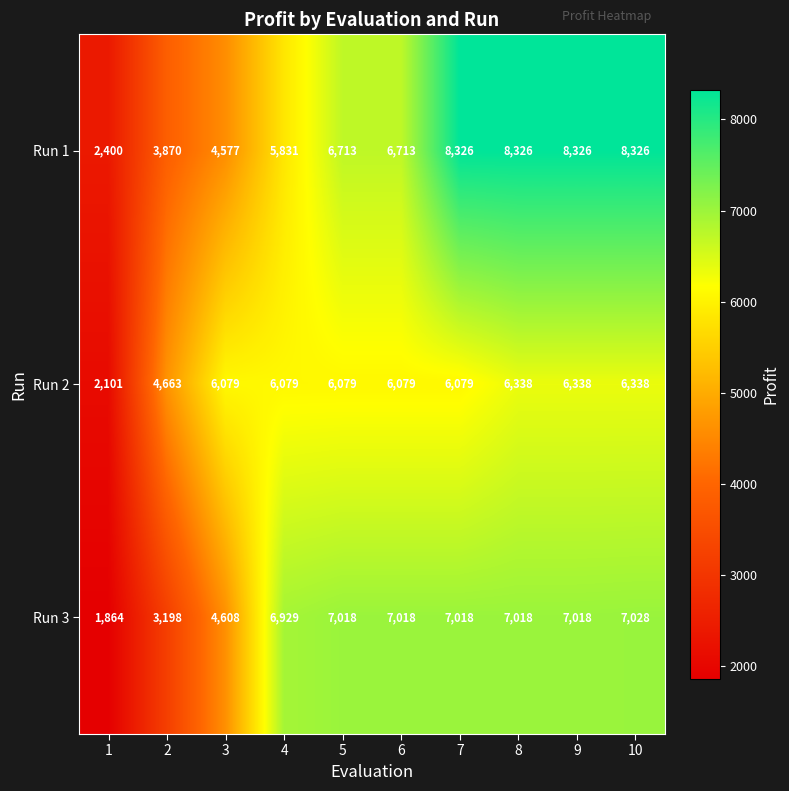

Which series changed the most between 3 and 5?

Run 3